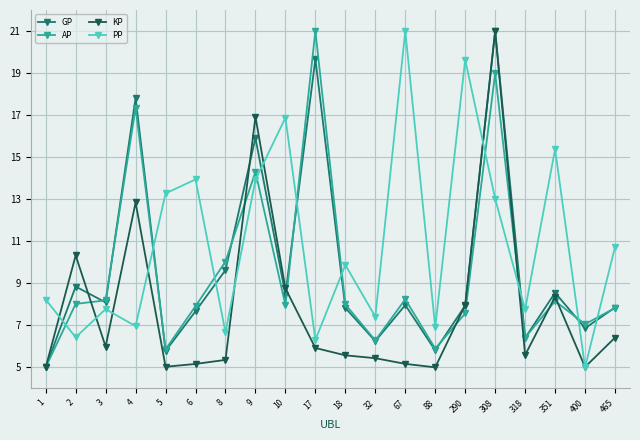

Which series changed the most between 4 and 17?

KP